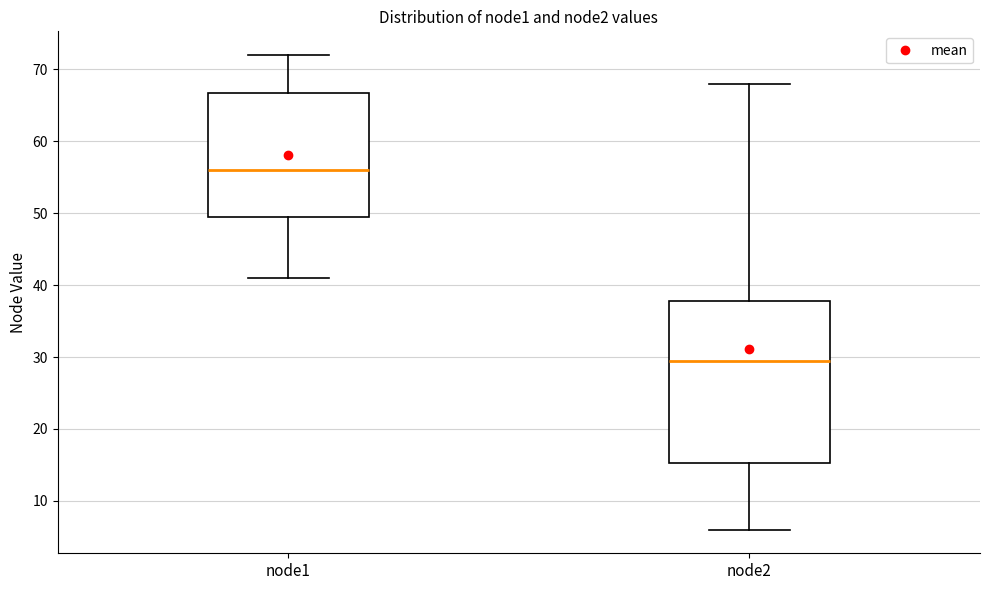

Which box is the tallest, from its lower edge to its upper edge?

node2